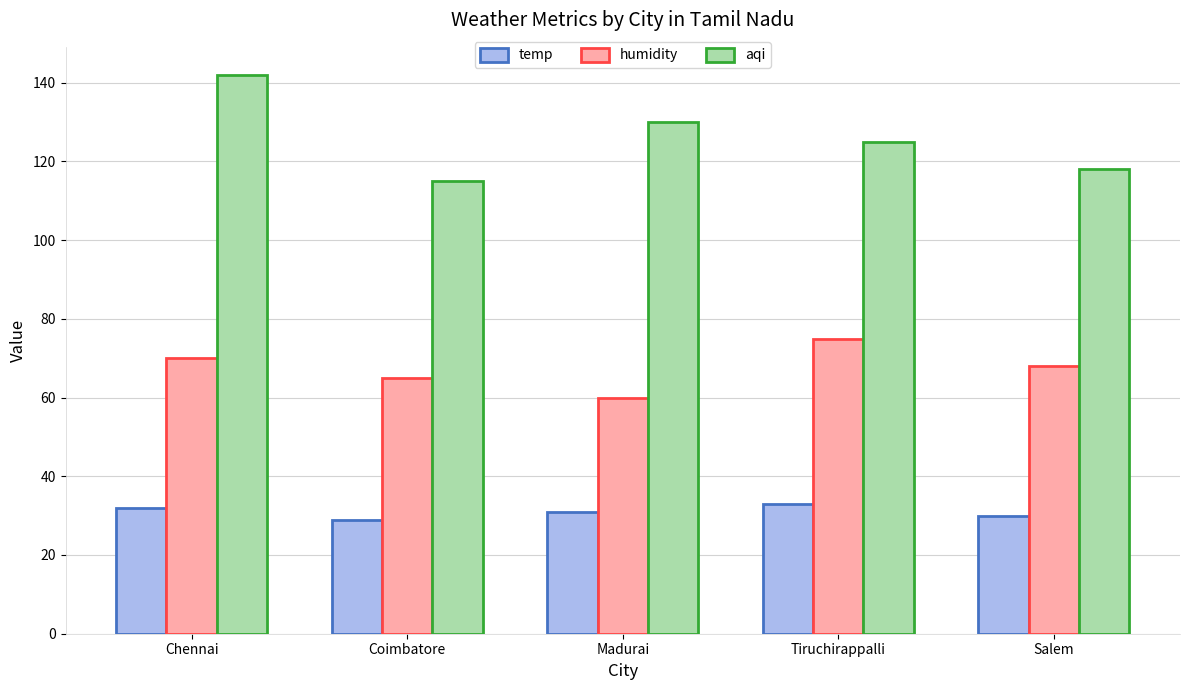

What is the maximum value for aqi?

142